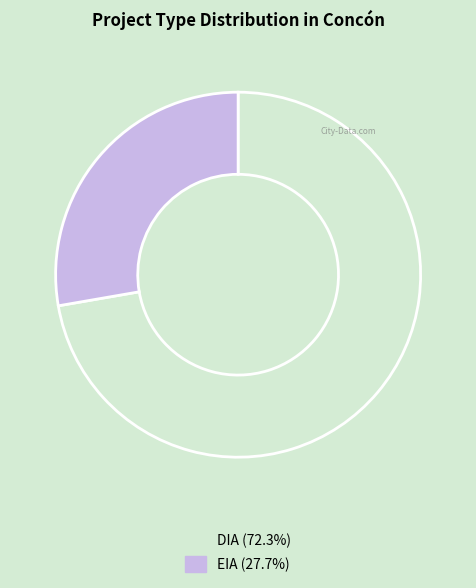

Which slice is the largest?

DIA